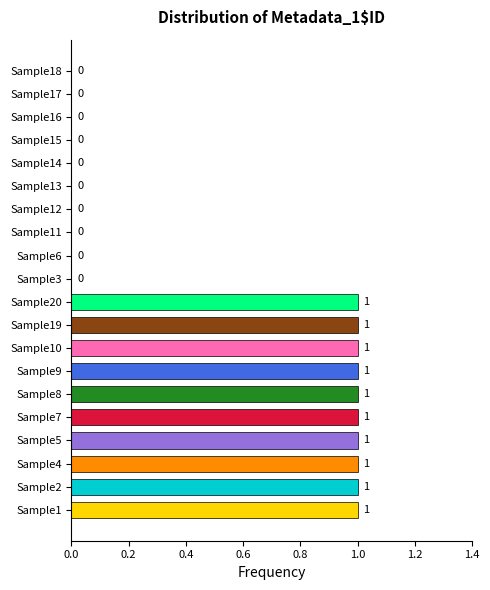

How many positive values are there?

10